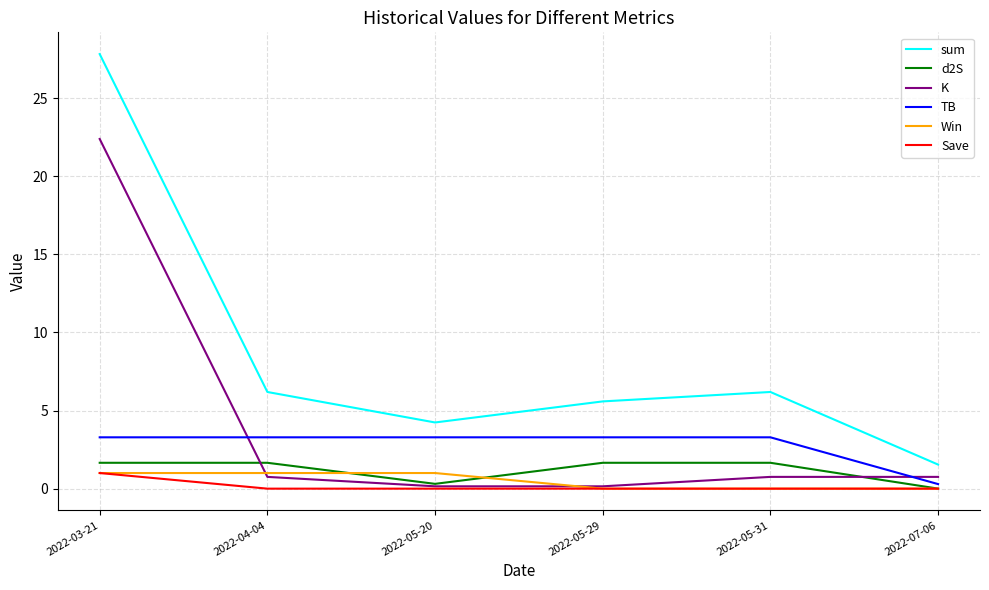

What is the difference between the d2S values at 2022-07-06 and 2022-05-29?

1.7